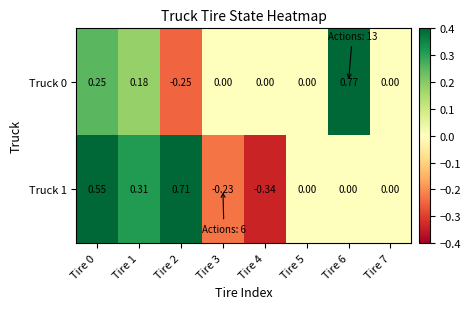

How many values in Truck 0 are below zero?

1